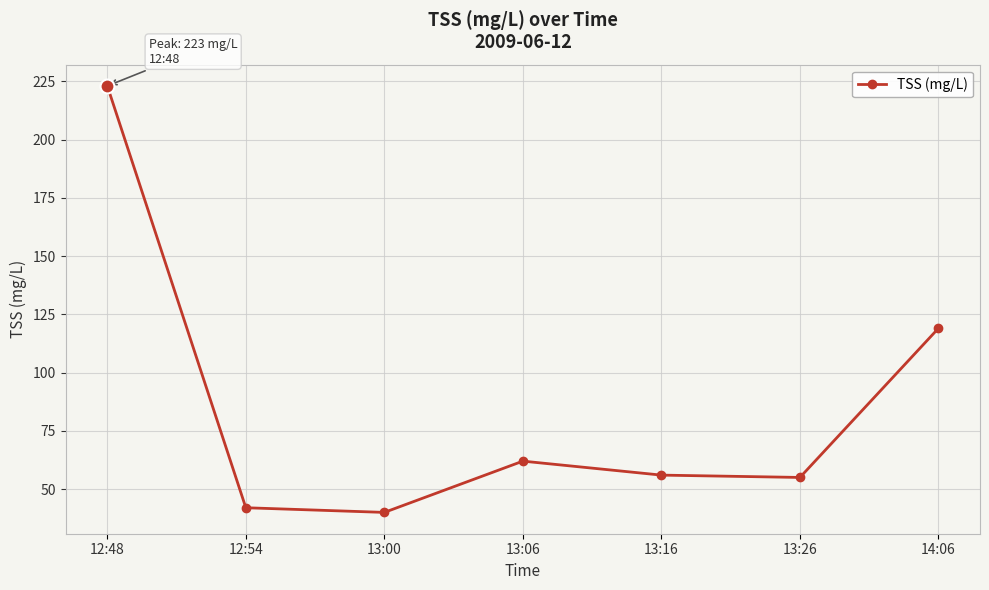

Is it true that the value at 13:06 is 62?

True